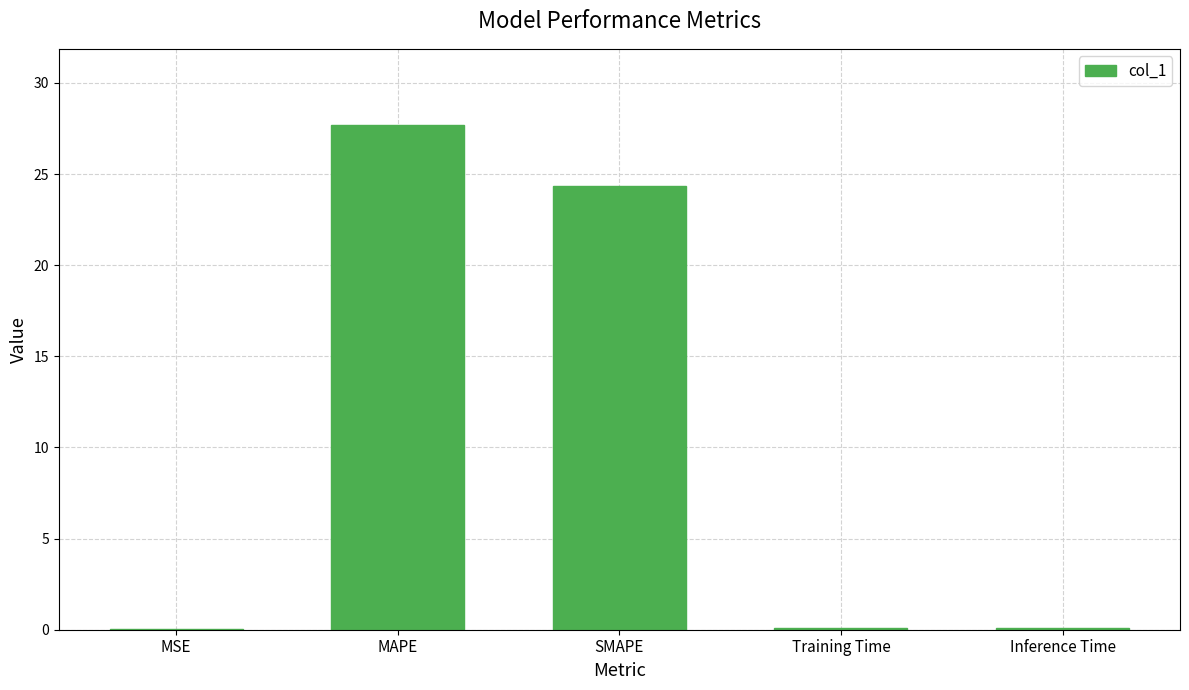

What is the maximum value shown in the chart?

27.7